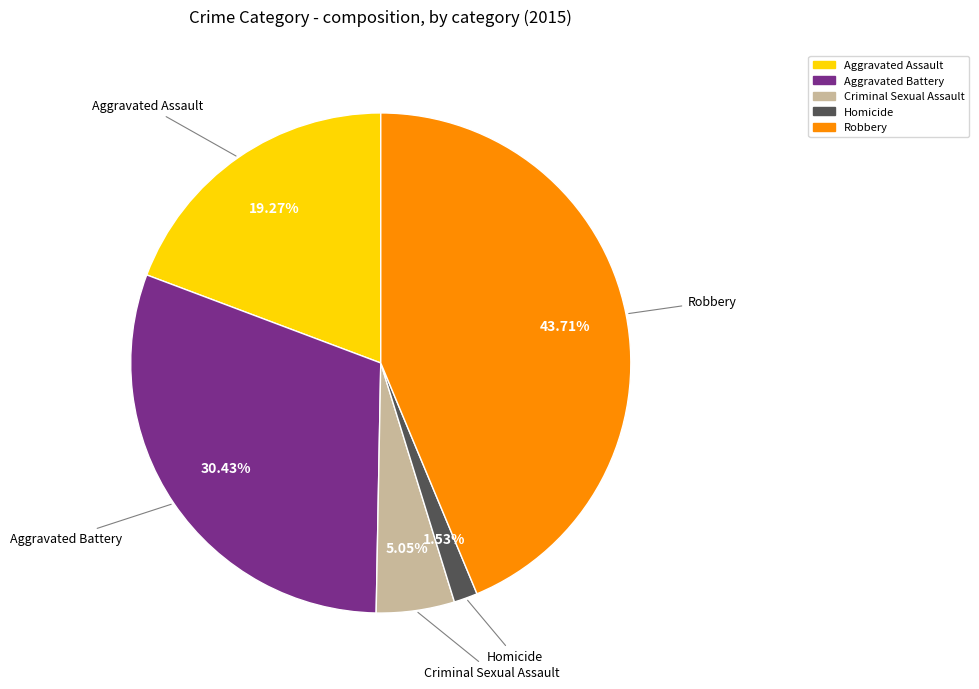

Rank the categories by value from lowest to highest.

Homicide, Criminal Sexual Assault, Aggravated Assault, Aggravated Battery, Robbery